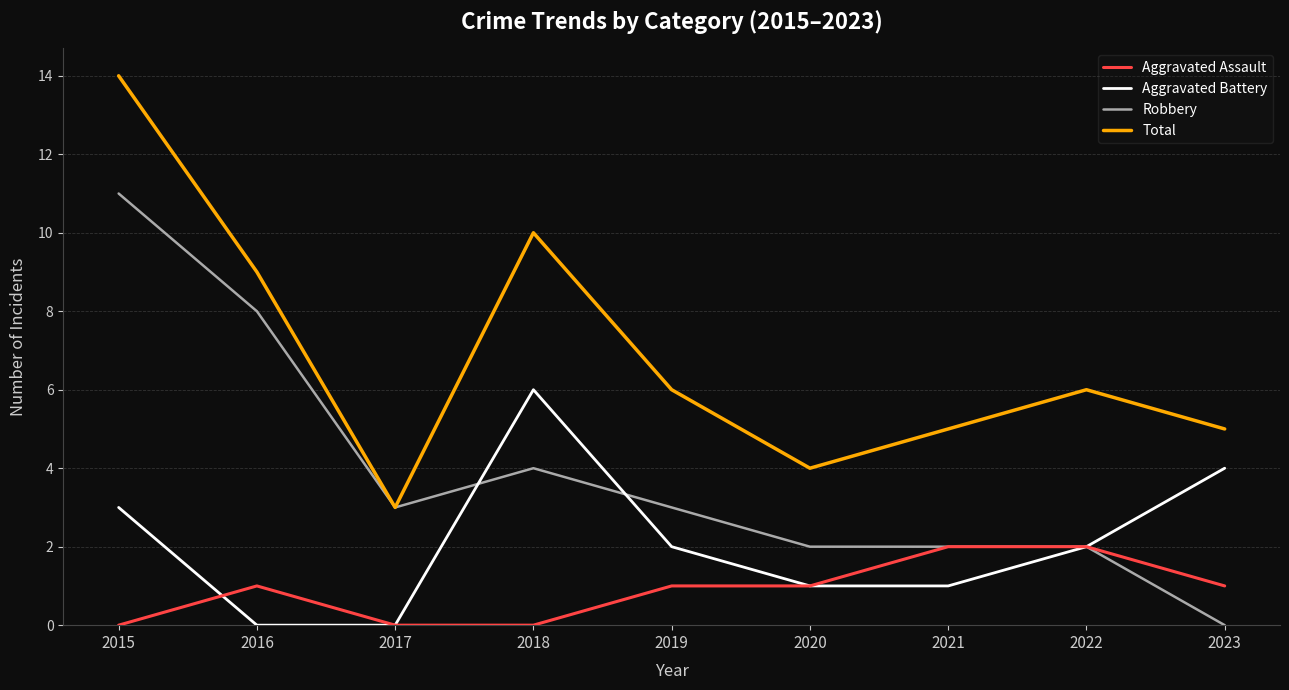

How many lines are shown in the chart?

4